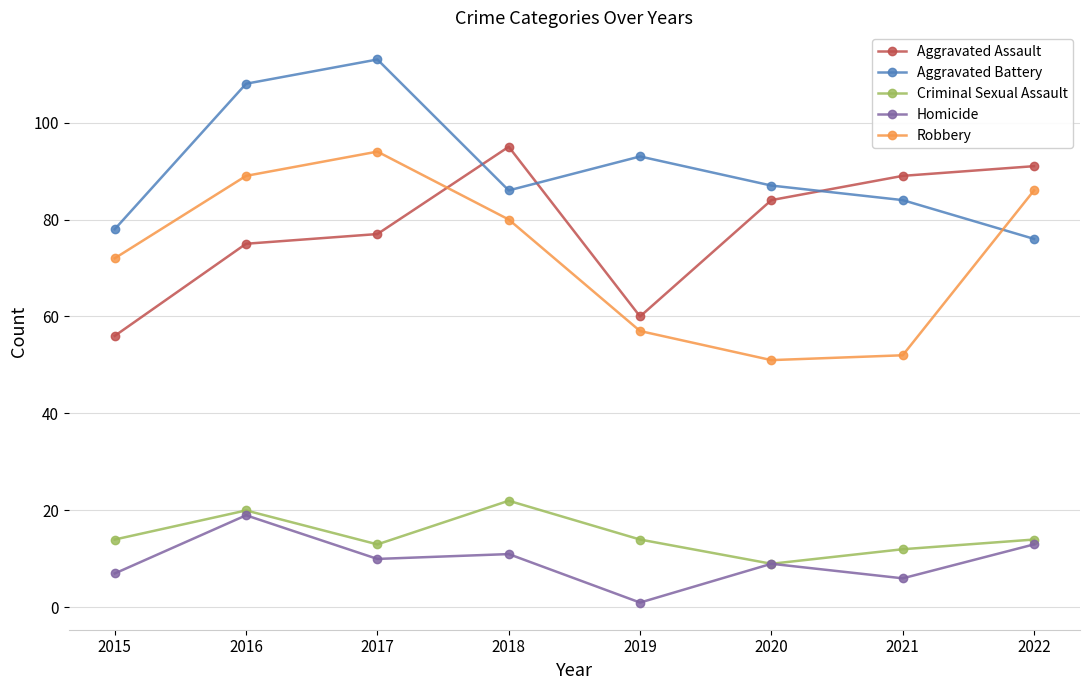

At which category does Aggravated Battery reach its first local peak?

2017